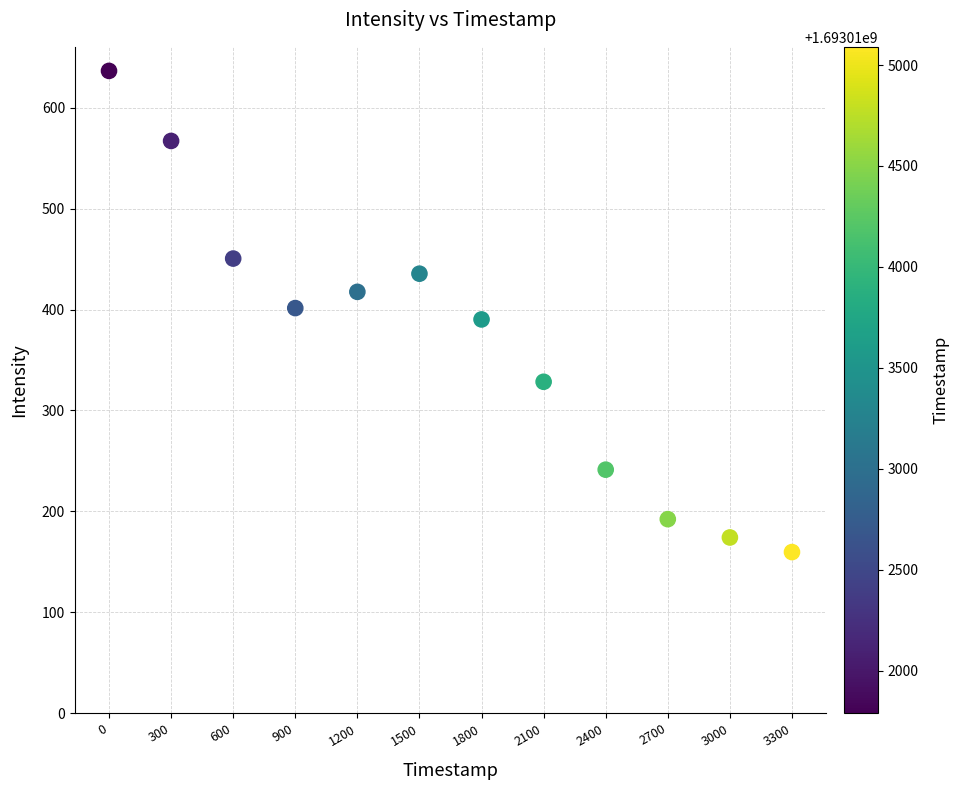

What is the average Y value?

366.3